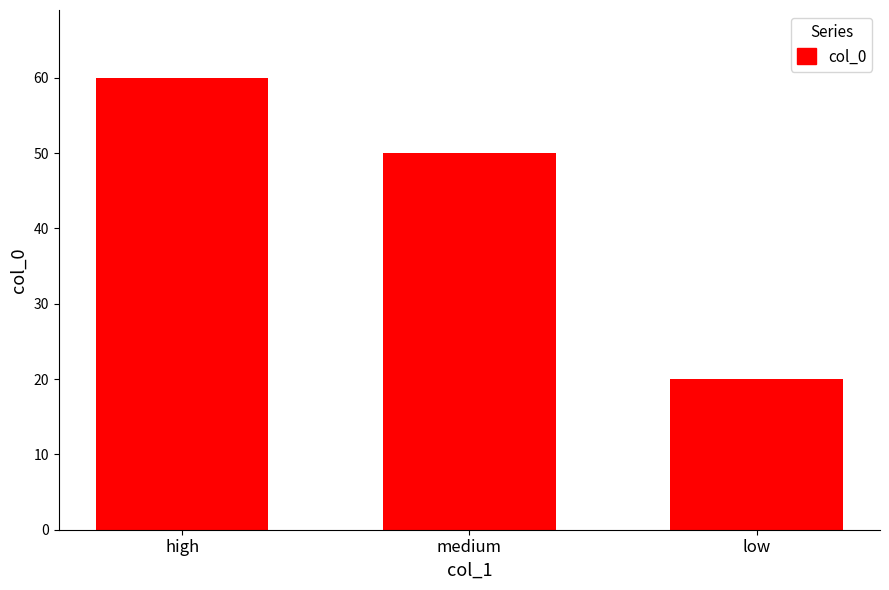

How many values are between 20 and 60?

3